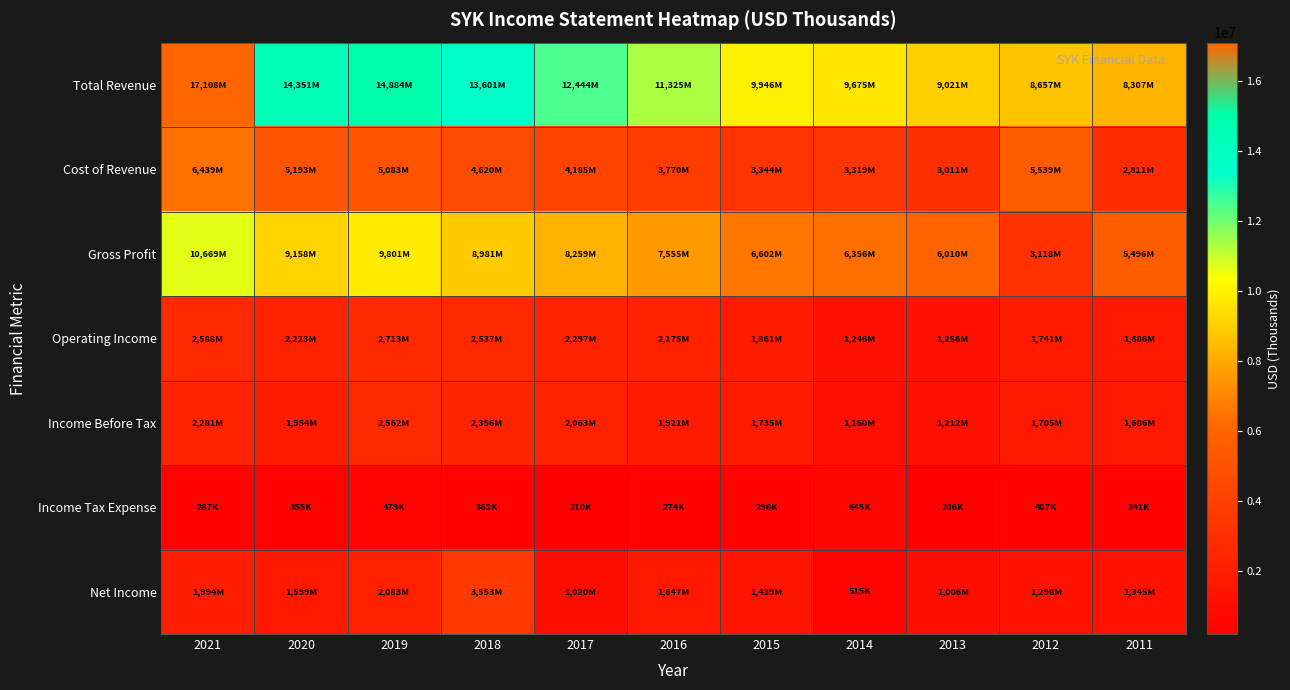

What is the total value across all series at 2017?

30478000